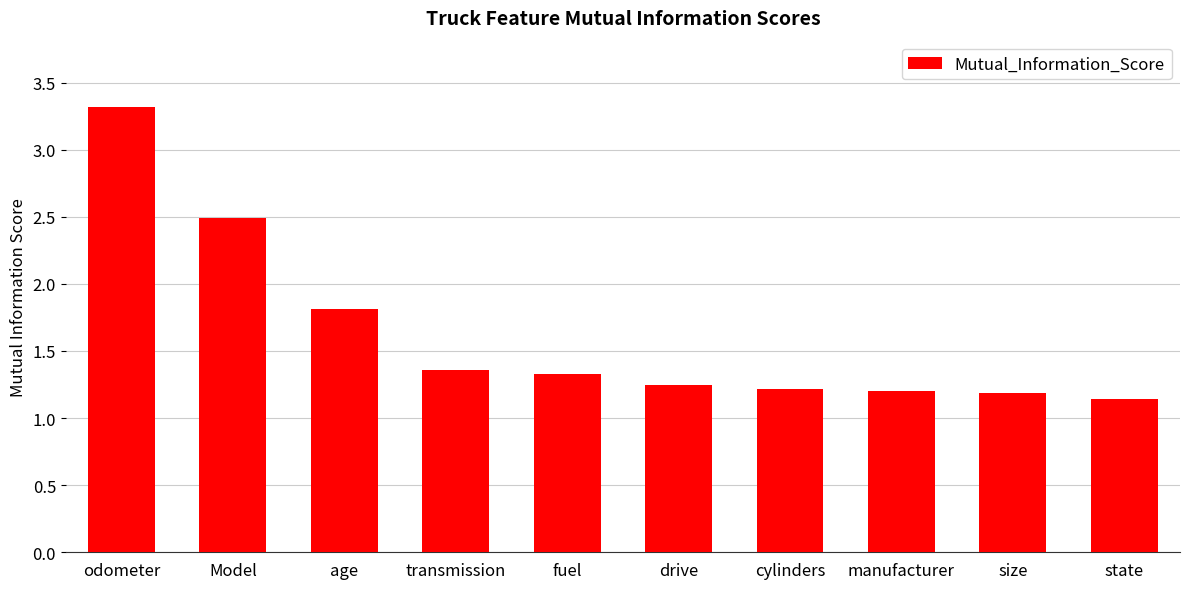

Does the chart contain stacked bars?

No